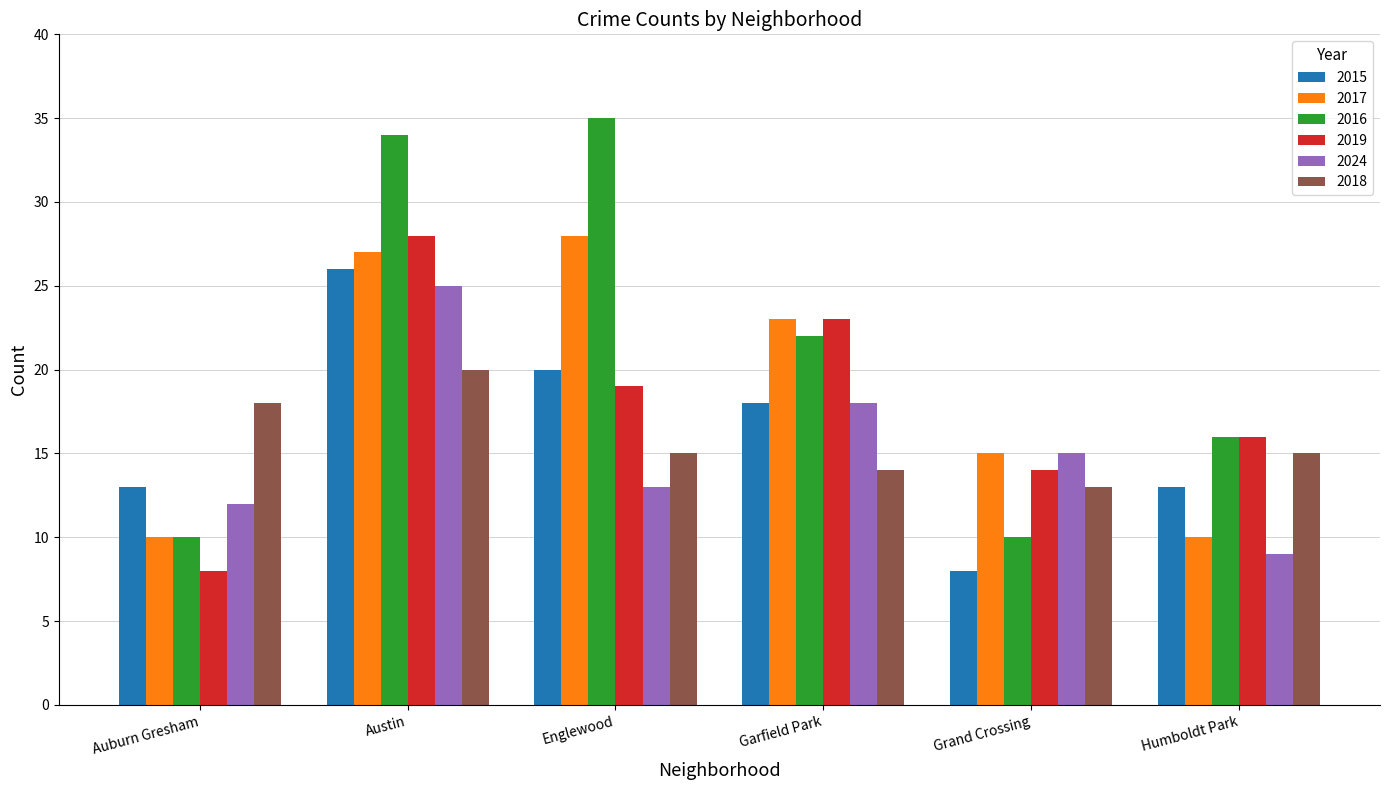

What is the difference between the maximum and minimum values in the 2019 series?

20